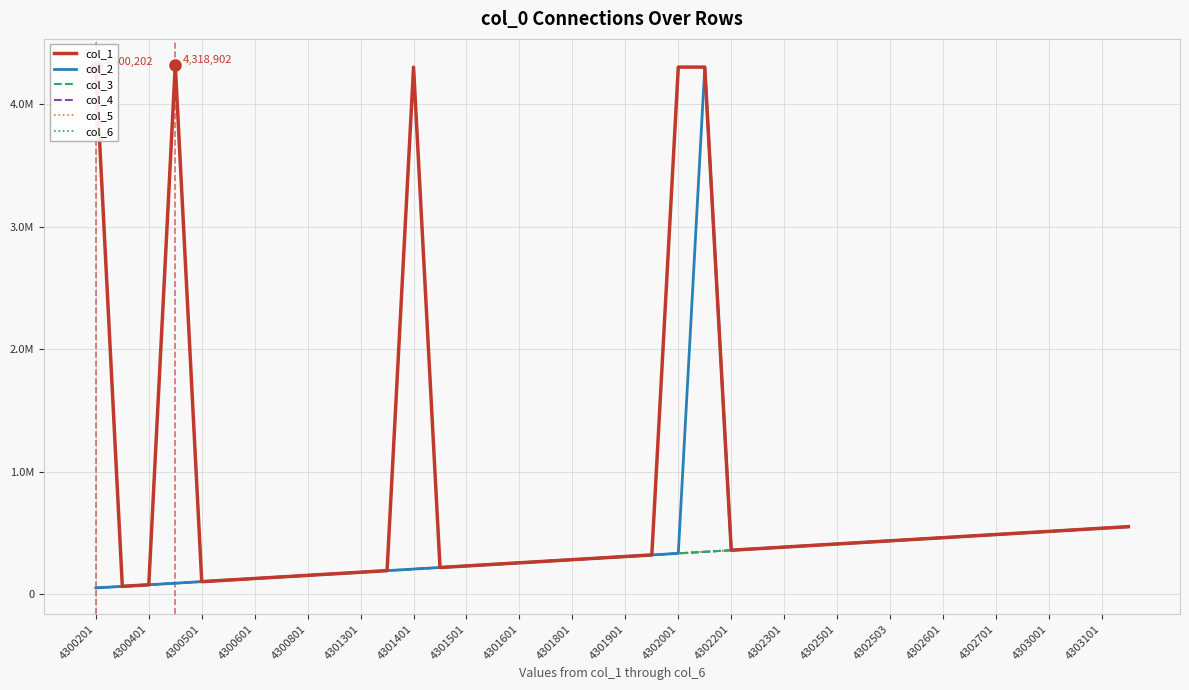

True or false: col_3 has more than 0 interior local peaks.

False